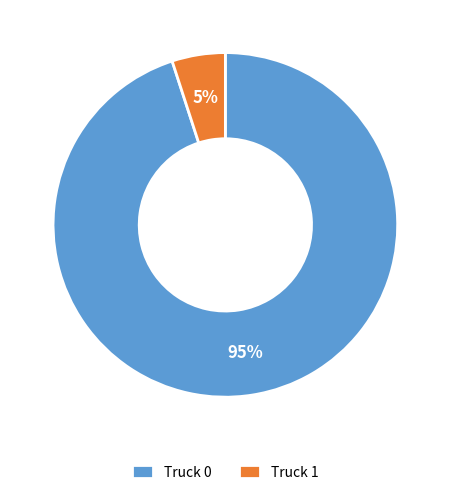

Which slice represents more than half of the pie?

Truck 0